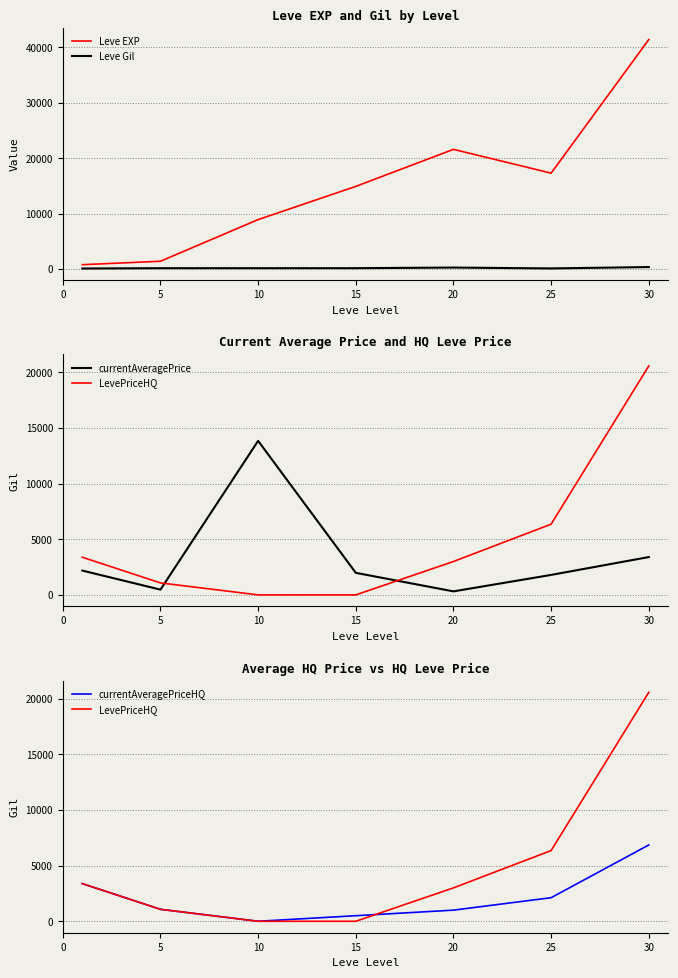

What is the lowest value of the Leve Gil series?

113